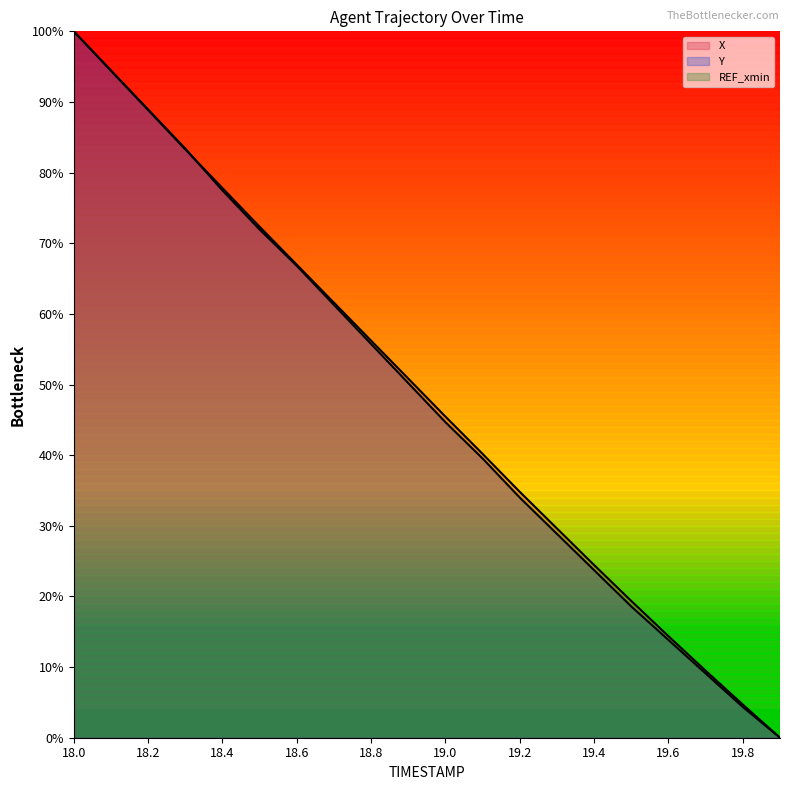

How many data points in Y are above 50?

10